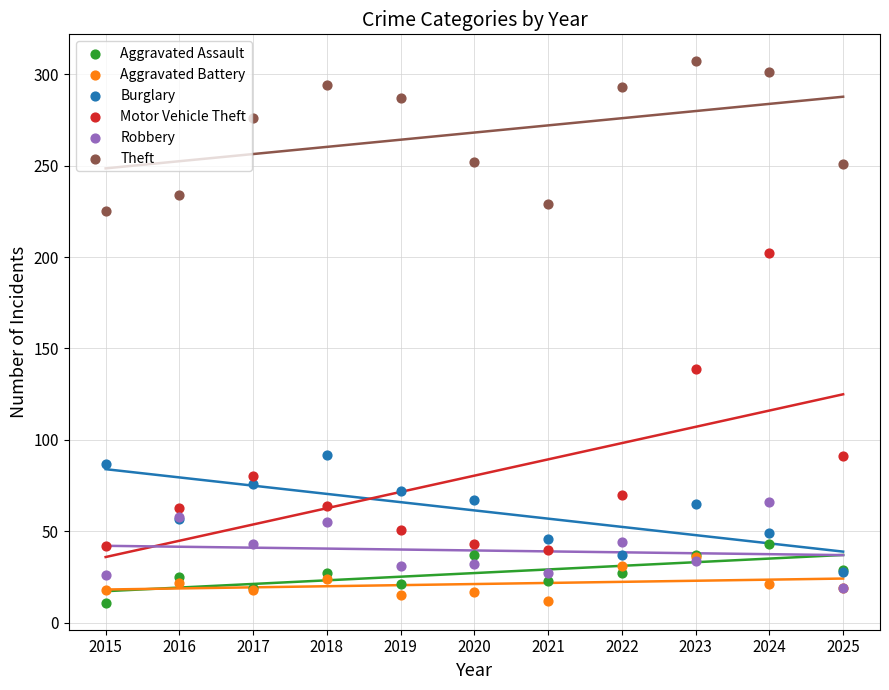

In the Theft series, what Y value is closest to 266?

276